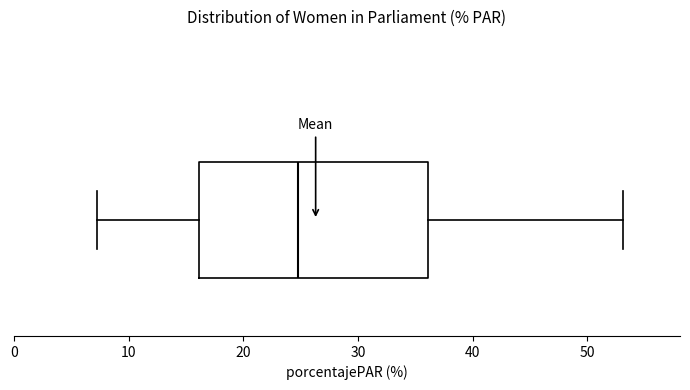

Where is the right edge of the box on the x-axis? The values are not printed on the chart, so give them approximately, as read against the axis.

36